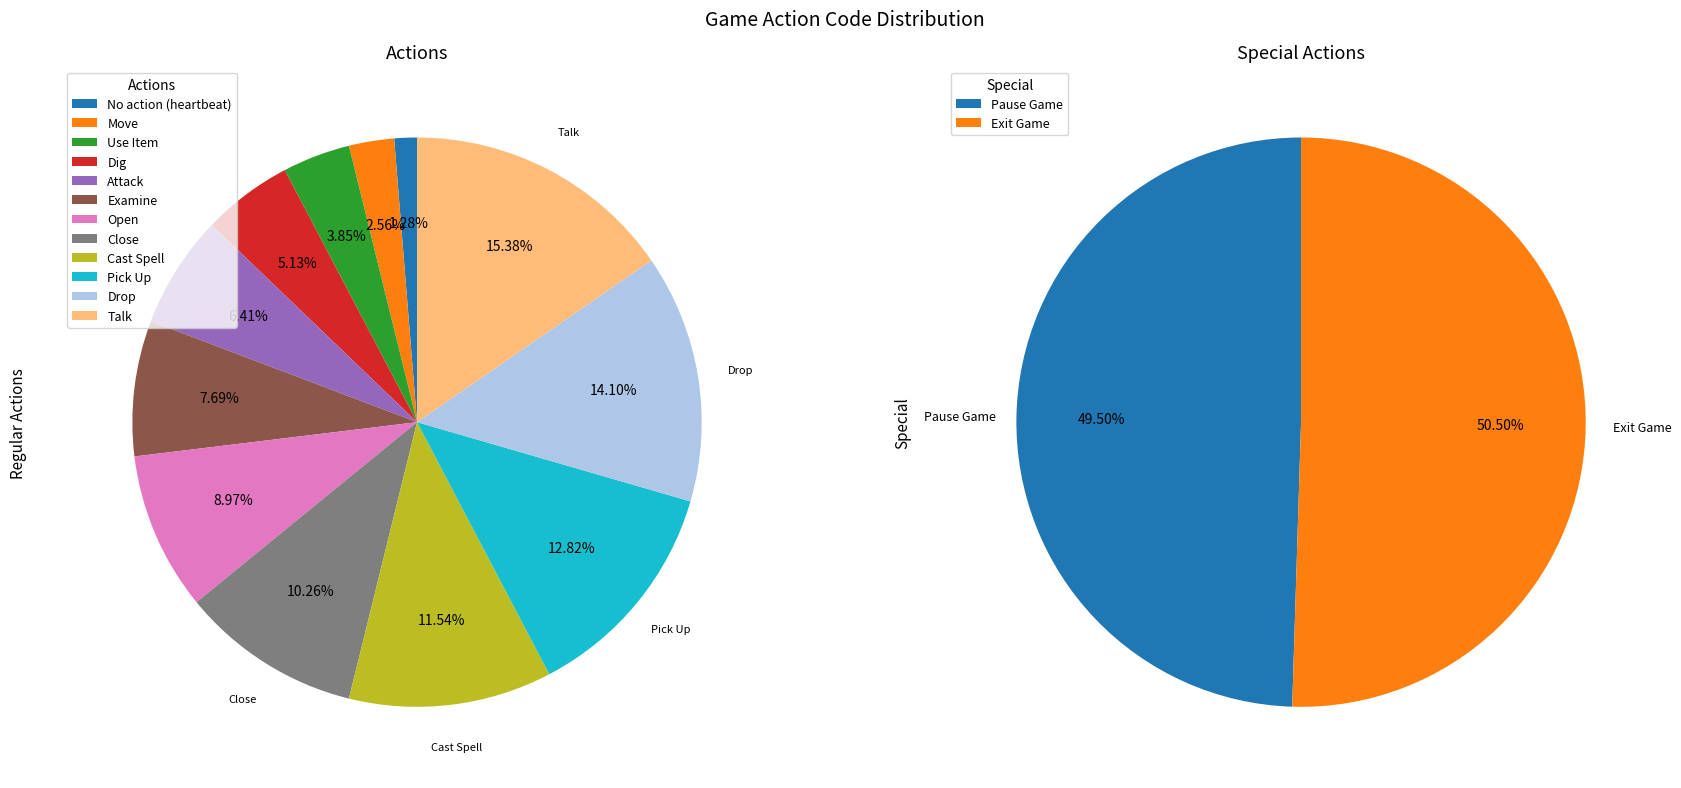

Rank the categories by value from lowest to highest.

No action (heartbeat), Move, Use Item, Dig, Attack, Examine, Open, Close, Cast Spell, Pick Up, Drop, Talk